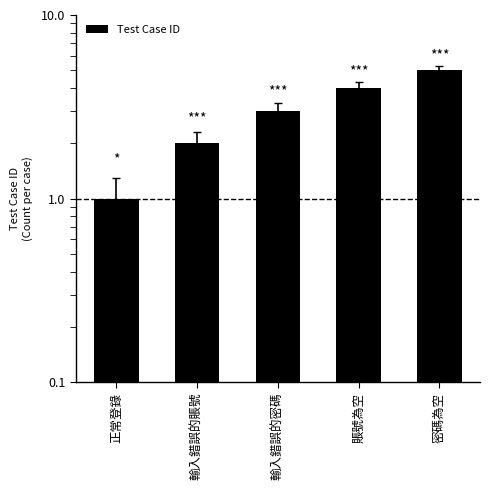

Reading left to right, transcribe all the data shown in this chart.

正常登錄=1	輸入錯誤的賬號=2	輸入錯誤的密碼=3	賬號為空=4	密碼為空=5